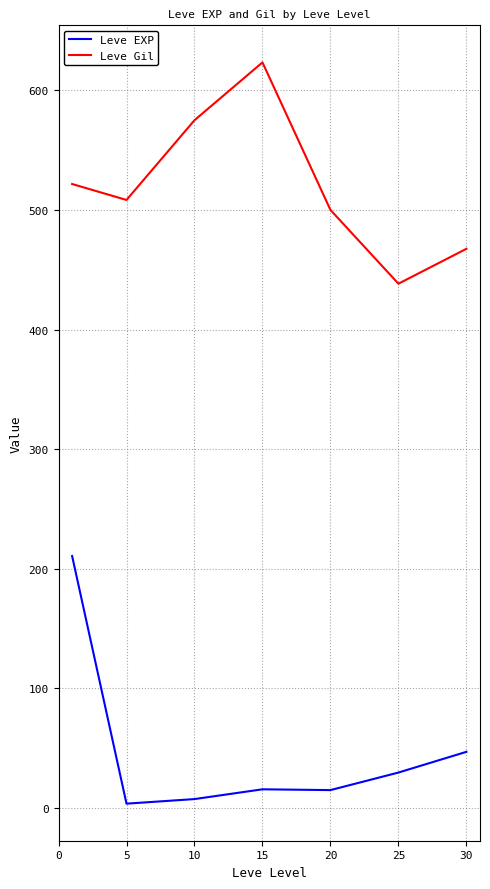

How many distinct data groups are displayed?

2